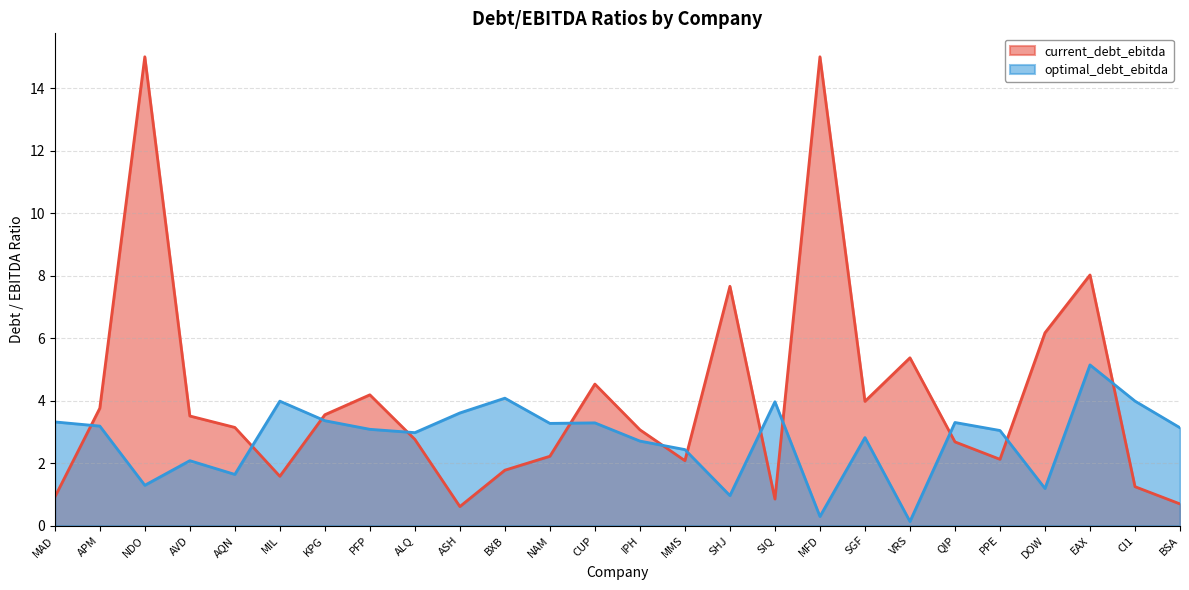

Which series has the largest total across all categories?

current_debt_ebitda